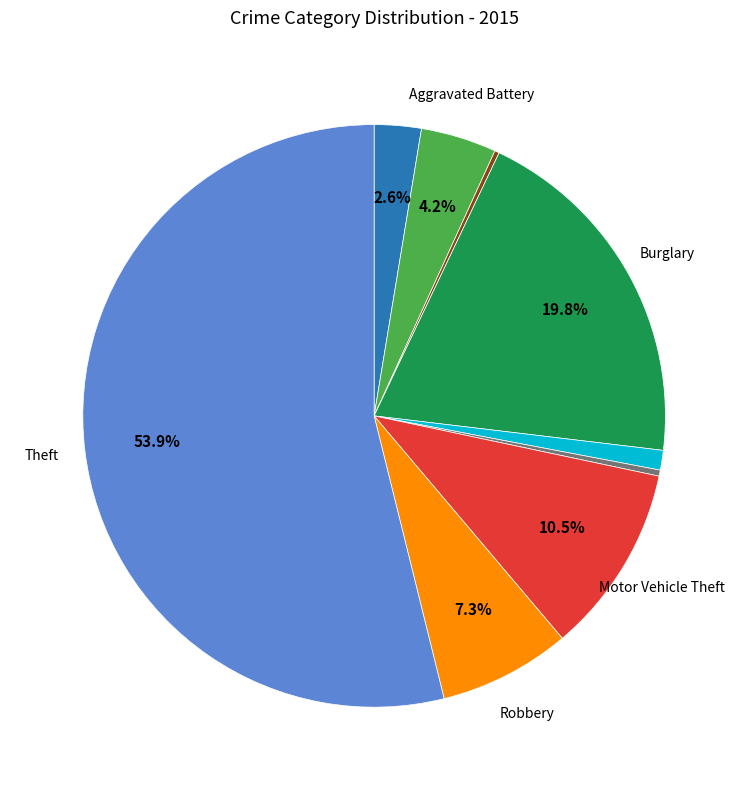

Is there any slice that represents more than half of the pie?

Yes